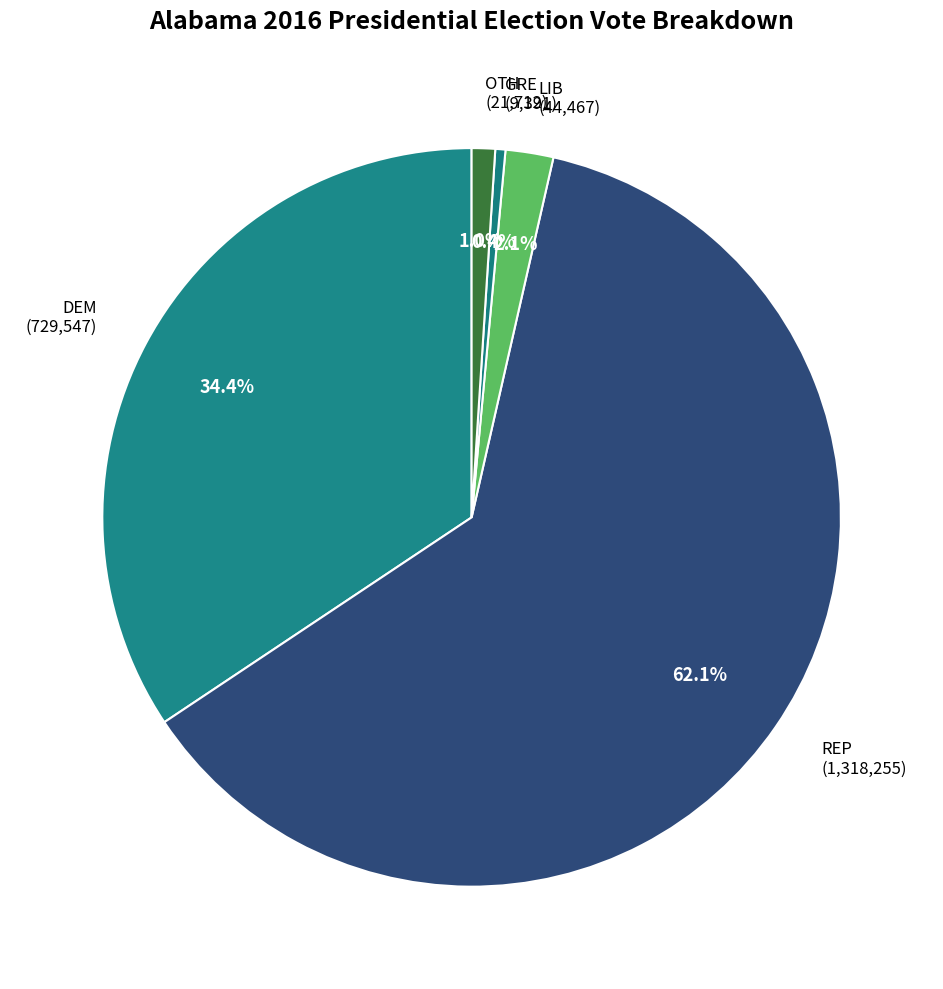

To the nearest percent, what is the combined percentage of DEM and REP?

96%